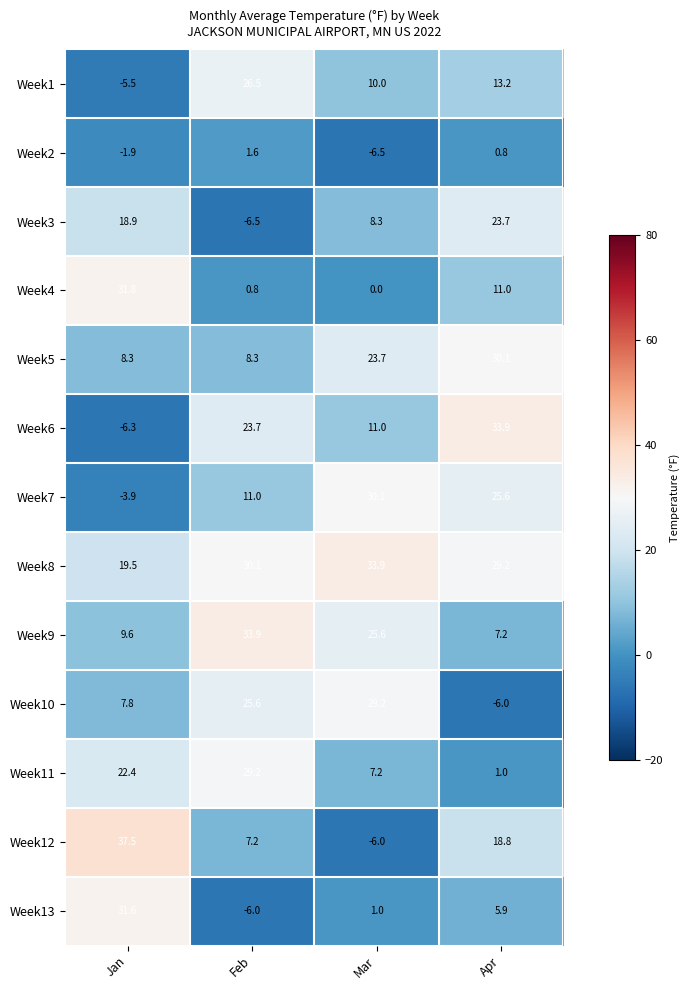

At Mar, list the series in order from smallest to largest.

Week2, Week12, Week4, Week13, Week11, Week3, Week1, Week6, Week5, Week9, Week10, Week7, Week8